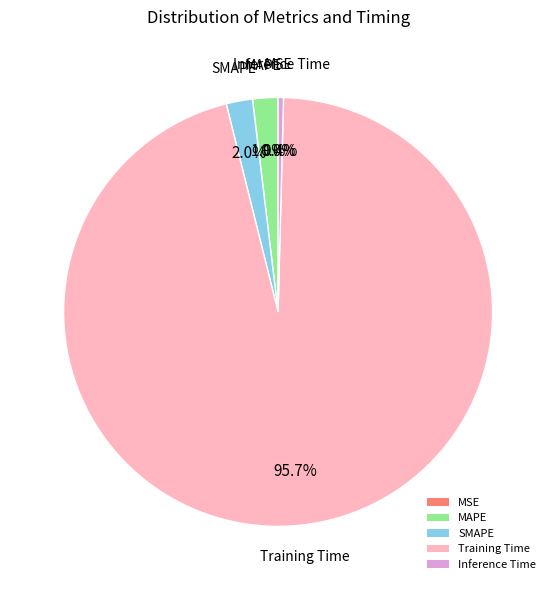

Between SMAPE and Inference Time, which is larger?

SMAPE